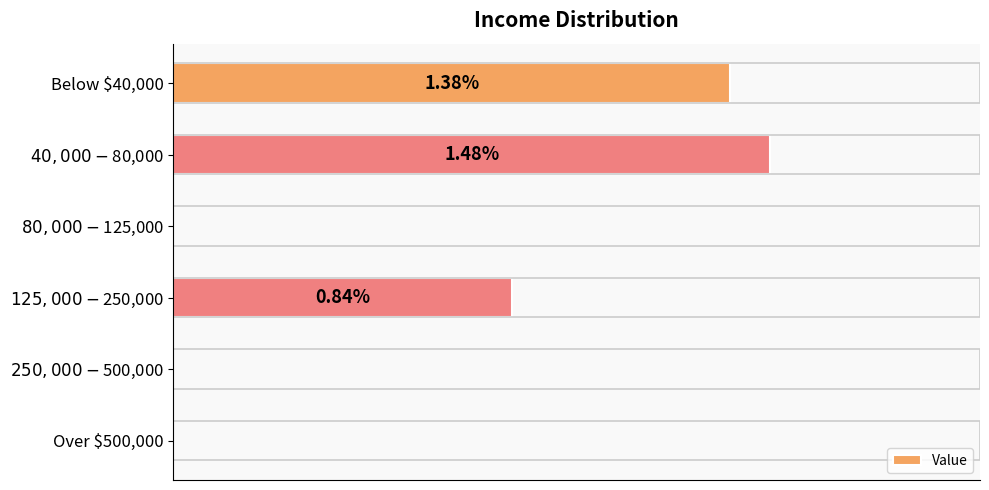

Are the bars horizontal?

Yes